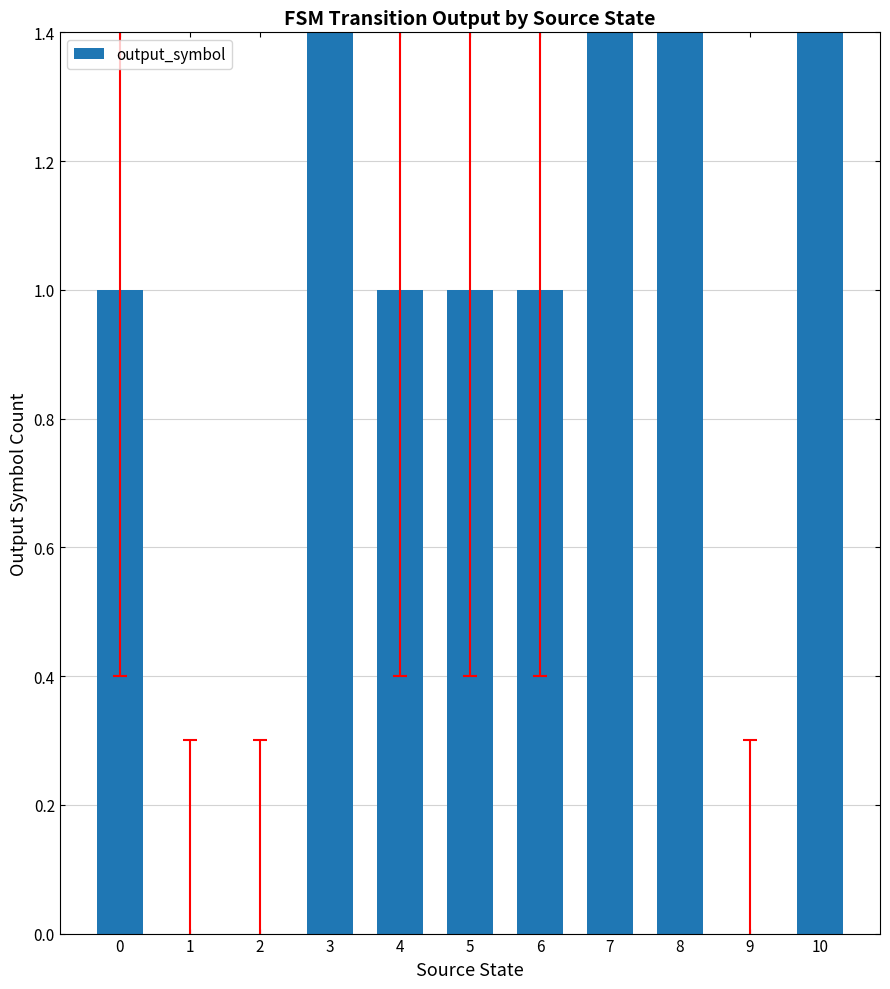

How many series are shown in this chart?

1